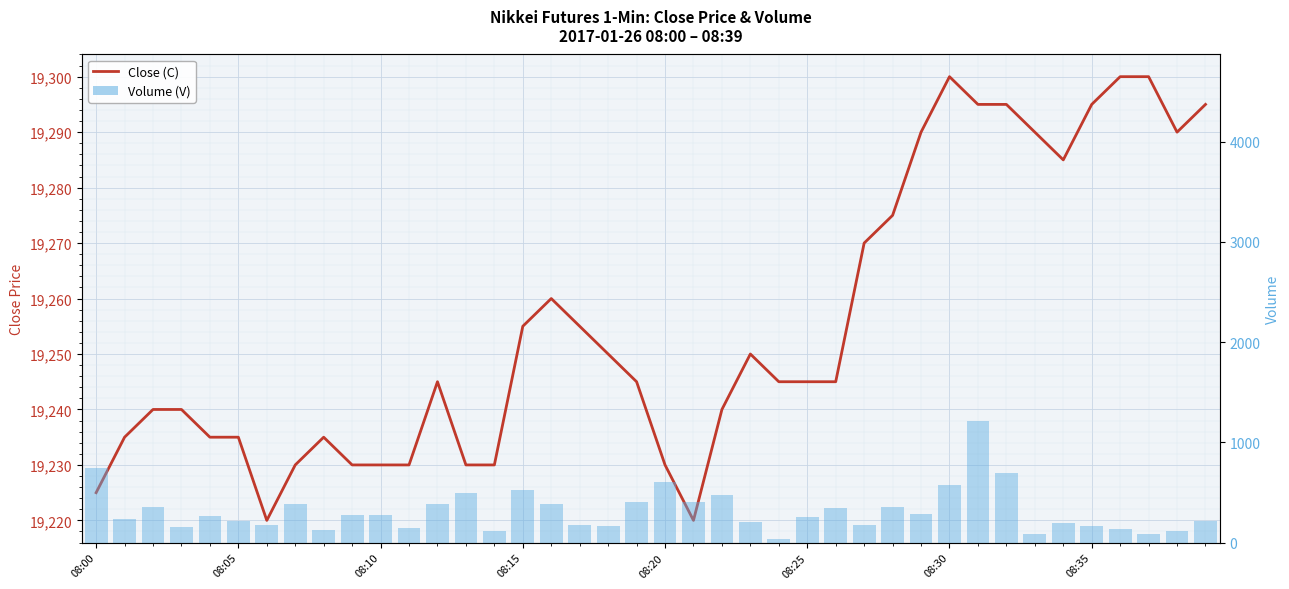

What is the smallest value displayed?

37